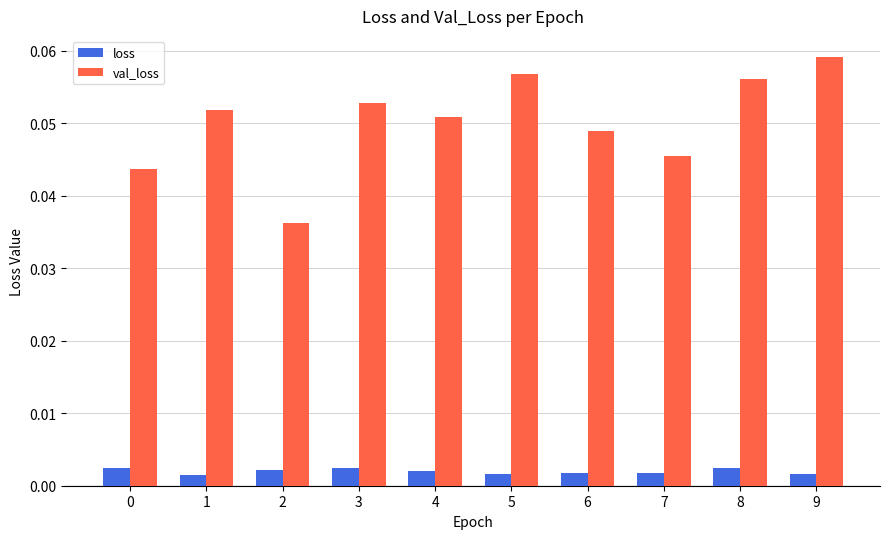

Which series has the widest spread of values?

val_loss